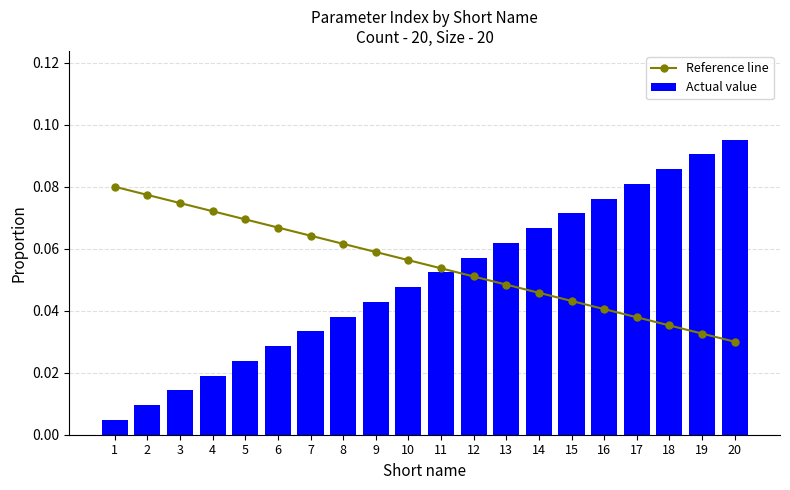

The Reference line series shows 0.1 at 9. True or false?

True